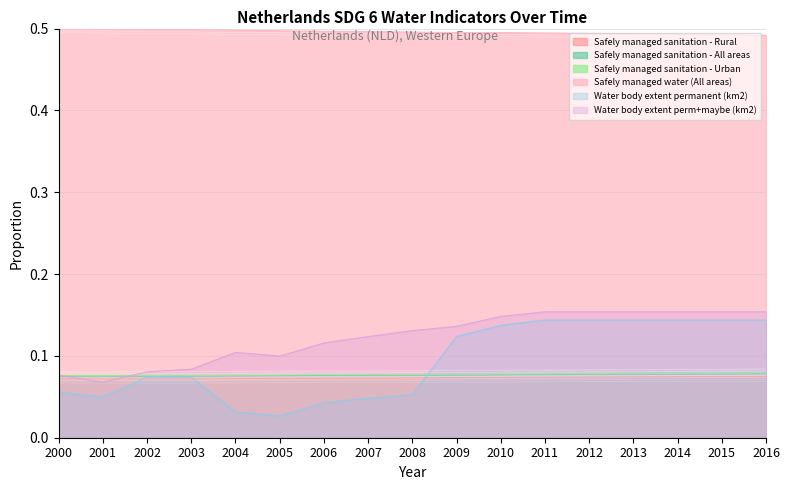

Reading right to left, extract all data points from this chart.

Safely managed water (All areas): 2016=0.5	2015=0.5	2014=0.5	2013=0.5	2012=0.5	2011=0.5	2010=0.5	2009=0.5	2008=0.5	2007=0.5	2006=0.5	2005=0.5	2004=0.5	2003=0.5	2002=0.5	2001=0.5	2000=0.5
Safely managed sanitation - Rural: 2016=0.1	2015=0.1	2014=0.1	2013=0.1	2012=0.1	2011=0.1	2010=0.1	2009=0.1	2008=0.1	2007=0.1	2006=0.1	2005=0.1	2004=0.1	2003=0.1	2002=0.1	2001=0.1	2000=0.1
Safely managed sanitation - Urban: 2016=0.1	2015=0.1	2014=0.1	2013=0.1	2012=0.1	2011=0.1	2010=0.1	2009=0.1	2008=0.1	2007=0.1	2006=0.1	2005=0.1	2004=0.1	2003=0.1	2002=0.1	2001=0.1	2000=0.1
Safely managed sanitation - All areas: 2016=0.1	2015=0.1	2014=0.1	2013=0.1	2012=0.1	2011=0.1	2010=0.1	2009=0.1	2008=0.1	2007=0.1	2006=0.1	2005=0.1	2004=0.1	2003=0.1	2002=0.1	2001=0.1	2000=0.1
Water body extent permanent (km2): 2016=0.1	2015=0.1	2014=0.1	2013=0.1	2012=0.1	2011=0.1	2010=0.1	2009=0.1	2008=0.1	2007=0.0	2006=0.0	2005=0.0	2004=0.0	2003=0.1	2002=0.1	2001=0.0	2000=0.1
Water body extent perm+maybe (km2): 2016=0.2	2015=0.2	2014=0.2	2013=0.2	2012=0.2	2011=0.2	2010=0.1	2009=0.1	2008=0.1	2007=0.1	2006=0.1	2005=0.1	2004=0.1	2003=0.1	2002=0.1	2001=0.1	2000=0.1